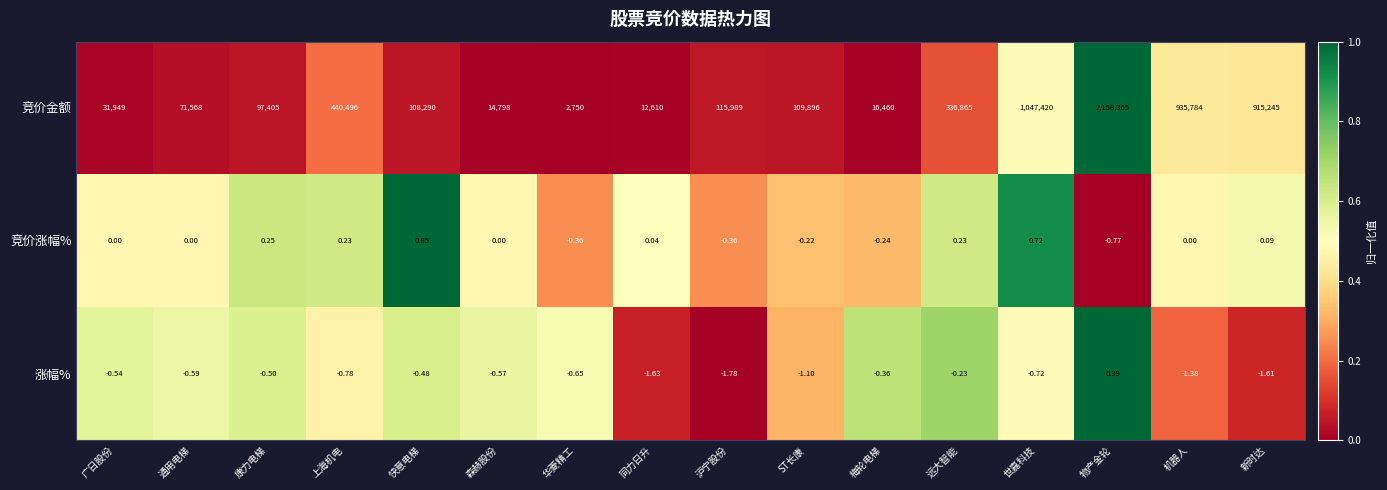

At which label does 竞价金额 reach its peak?

物产金轮